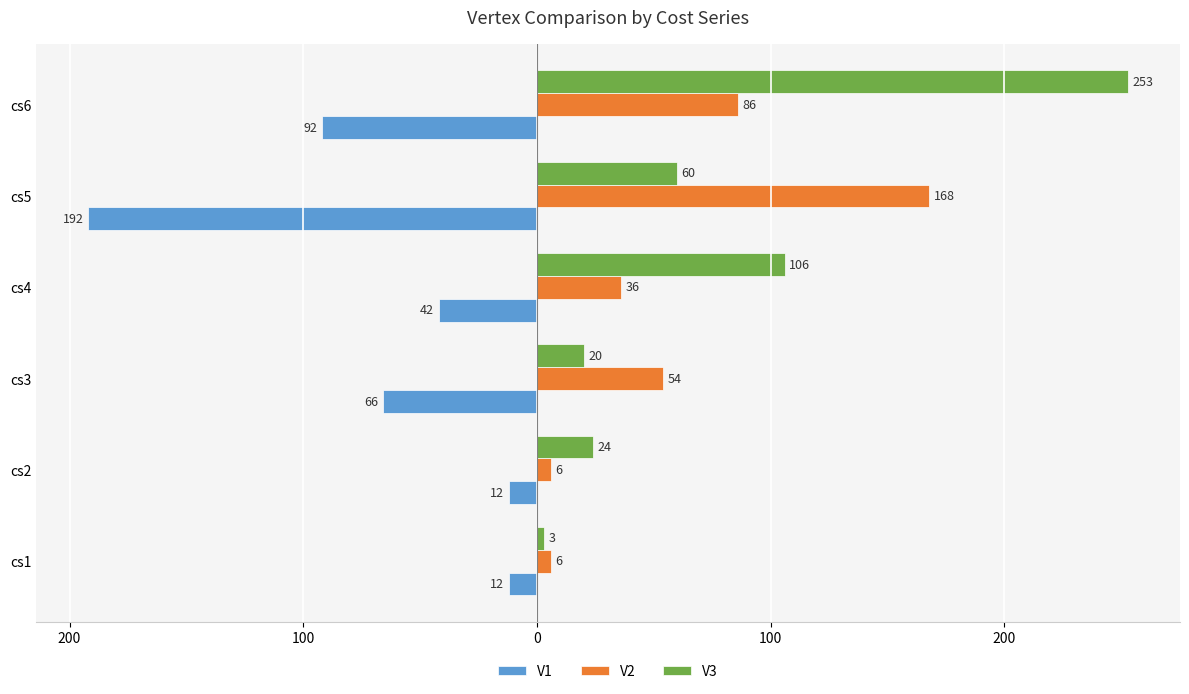

What are all the series names shown in the legend?

V1, V2, V3